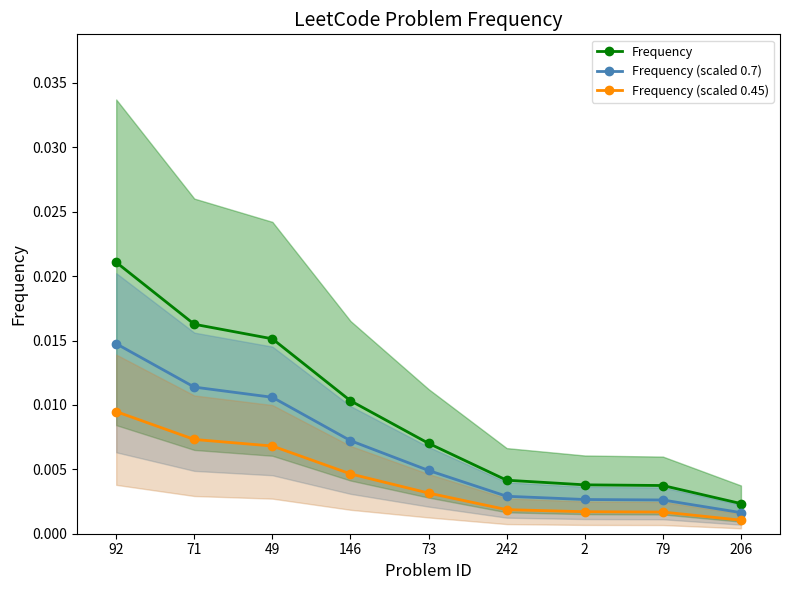

How many series are shown in this chart?

3